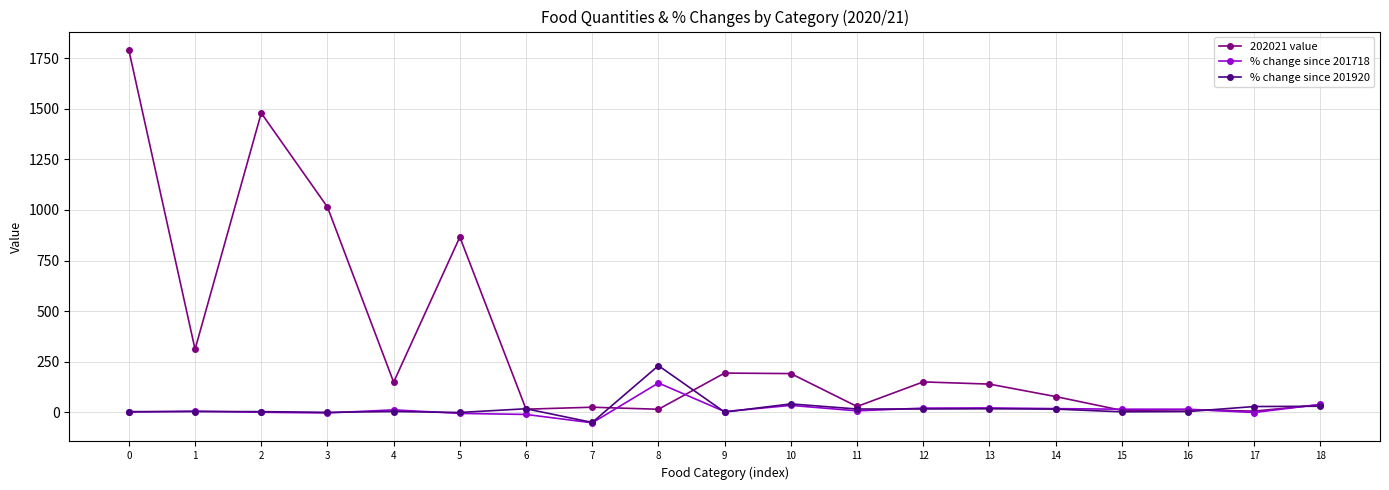

What is the value of the 202021 value point at the 11th from the left?

190.7